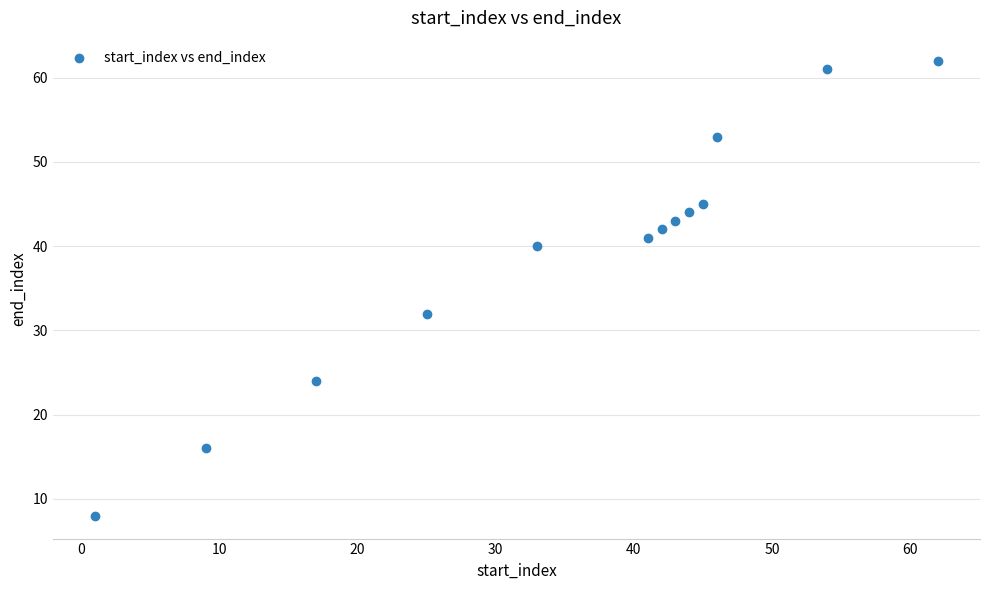

What is the range of Y values (max minus min)?

54